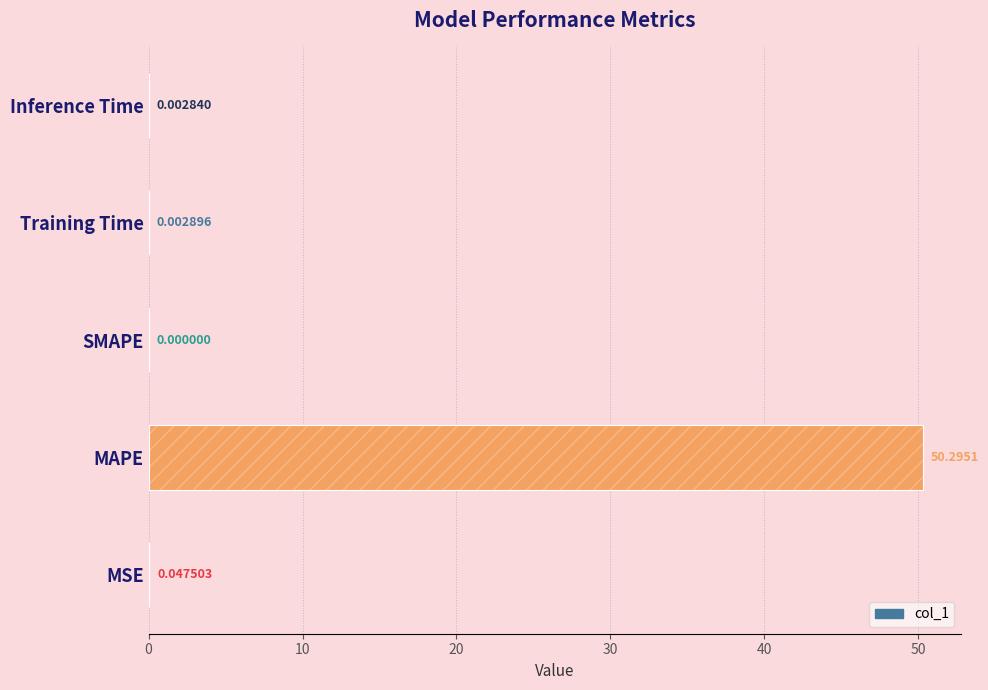

The value at MSE is 0.0. True or false?

False